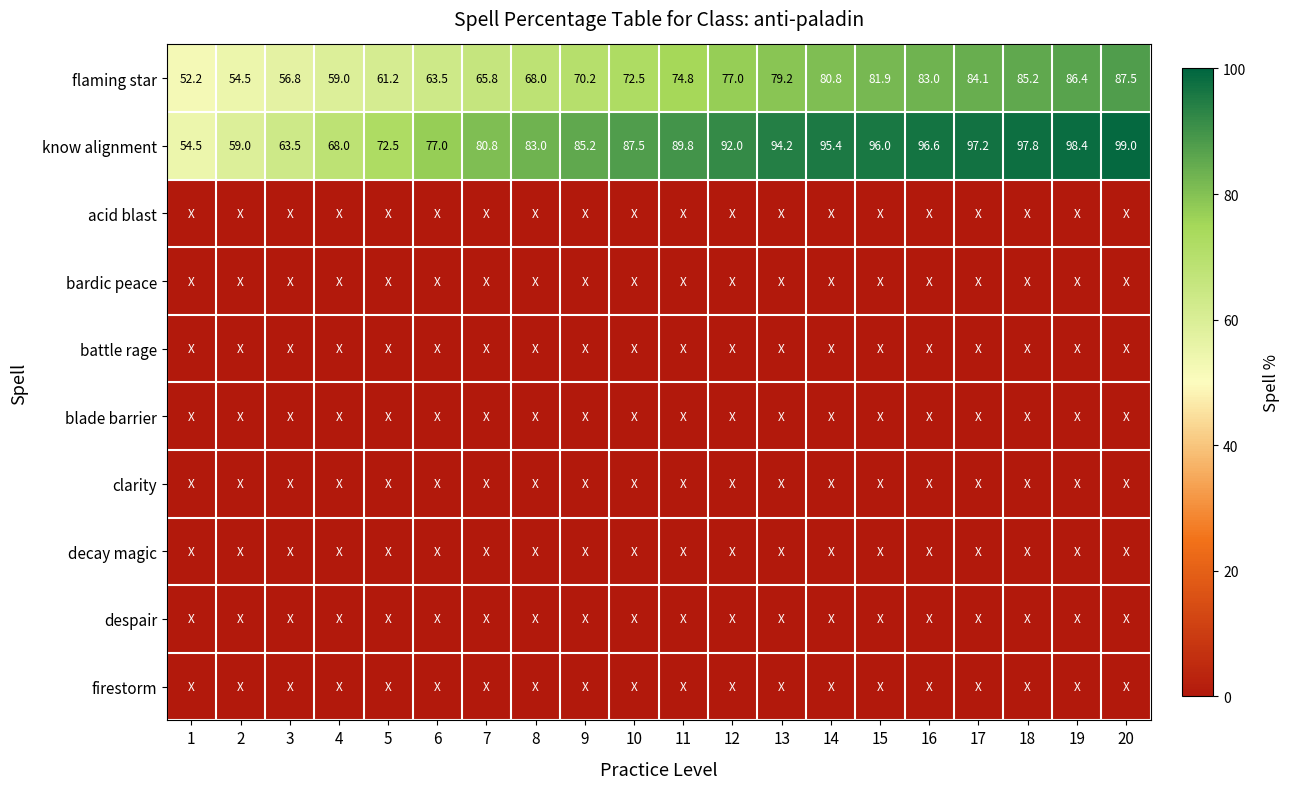

What is the difference between the flaming star values at 8 and 18?

17.2